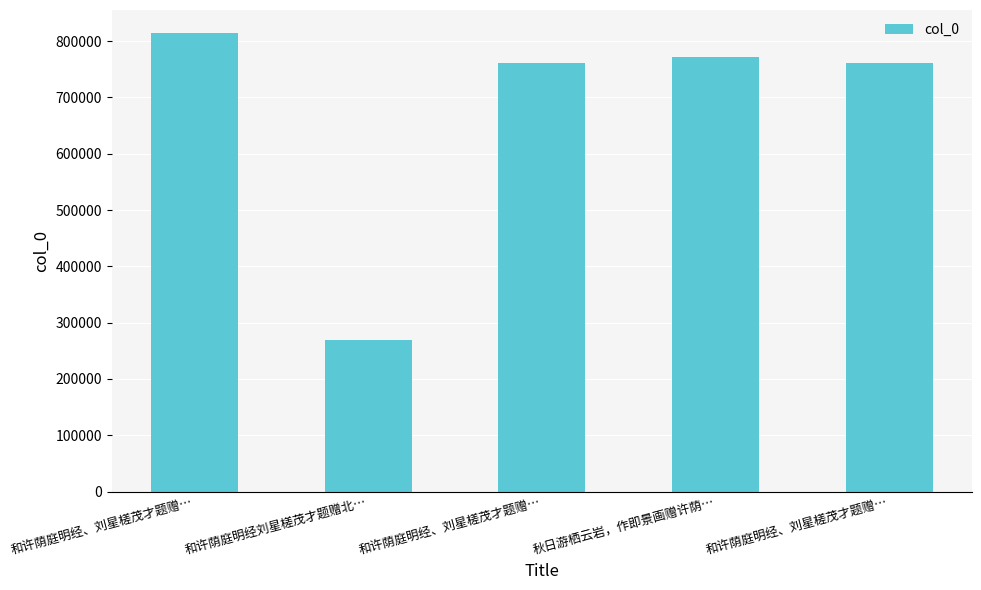

The value at 和许荫庭明经、刘星槎茂才题赠… is 420501. True or false?

False